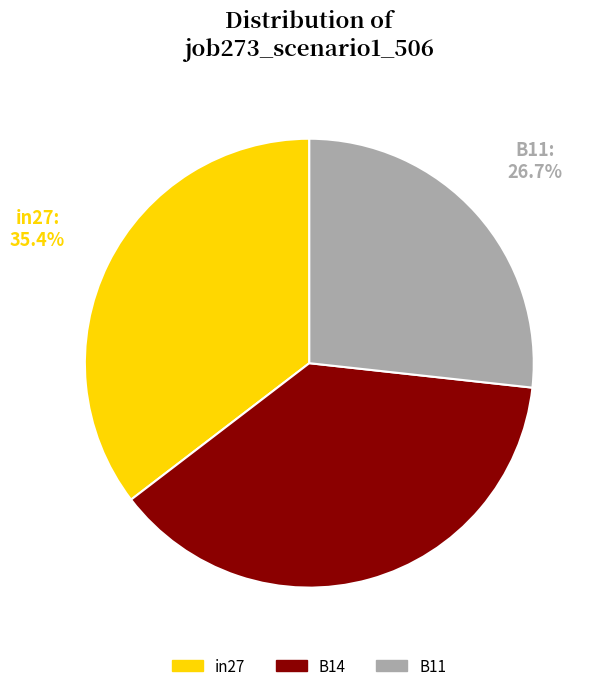

How many segments does this pie chart have?

3